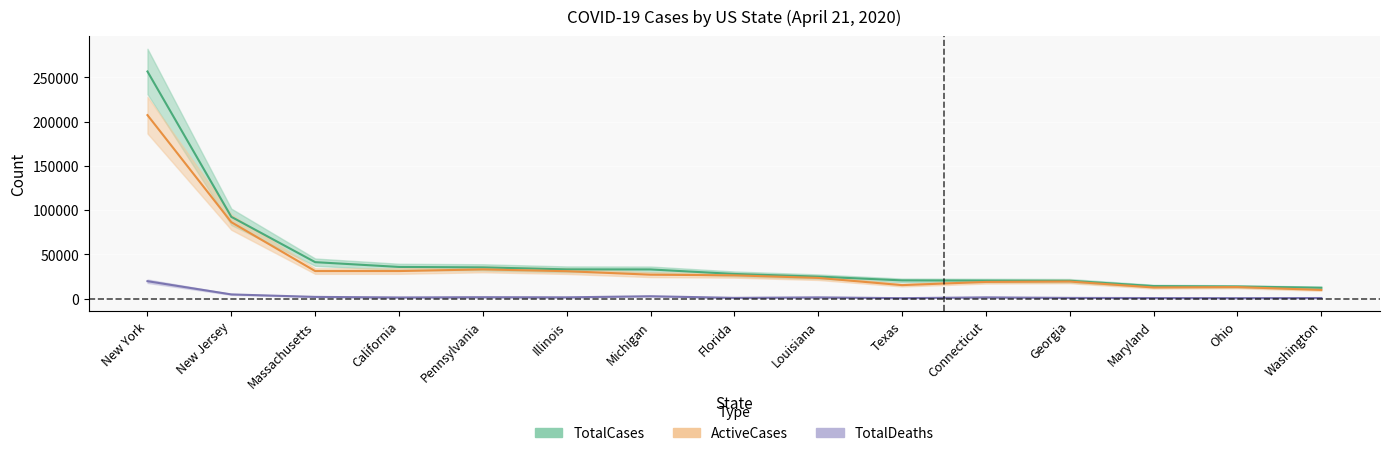

Which series changed the most between New York and Georgia?

TotalCases